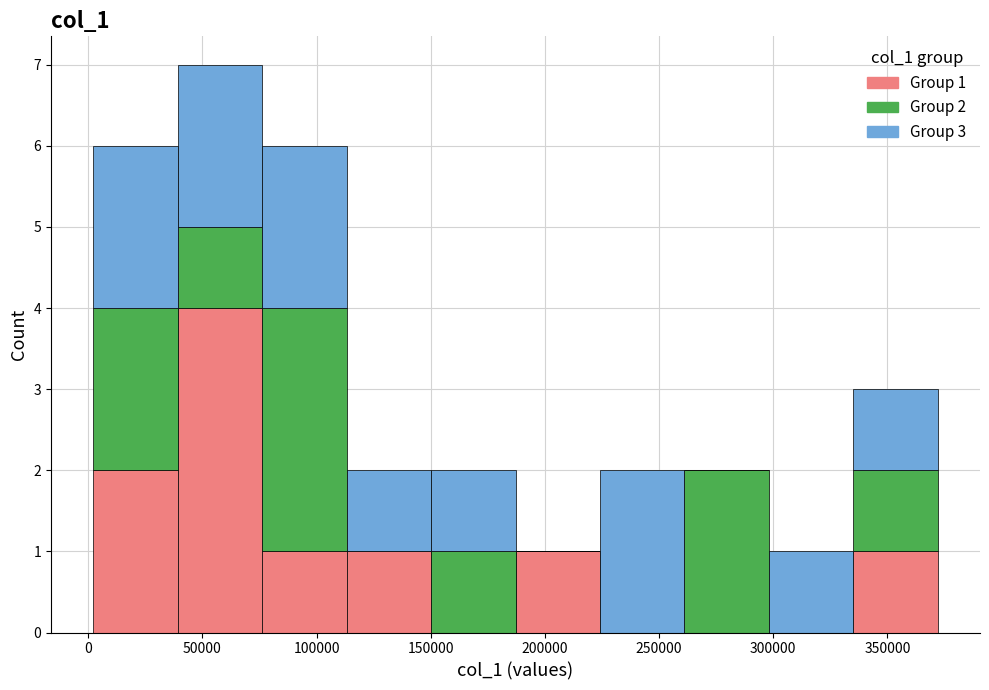

Which range on the x-axis has the tallest stacked bar (by total height)?

40000 to 75000